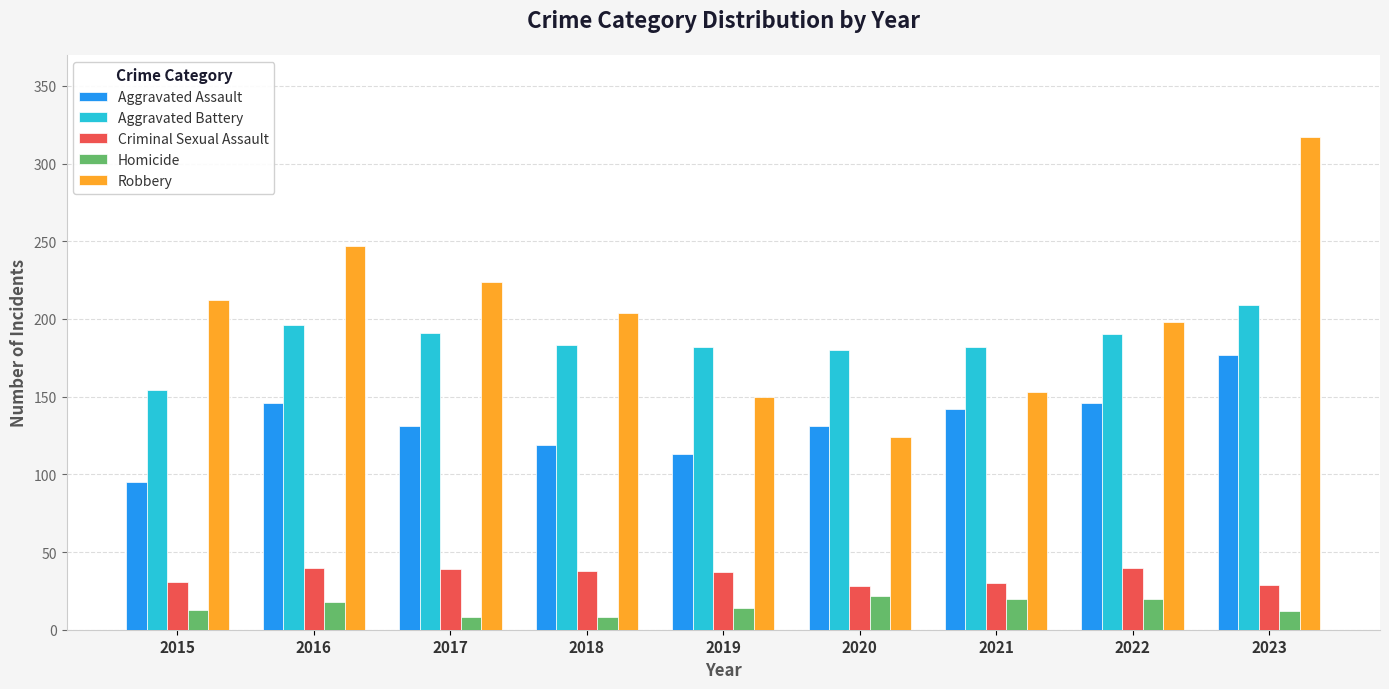

What are all the series names shown in the legend?

Aggravated Assault, Aggravated Battery, Criminal Sexual Assault, Homicide, Robbery